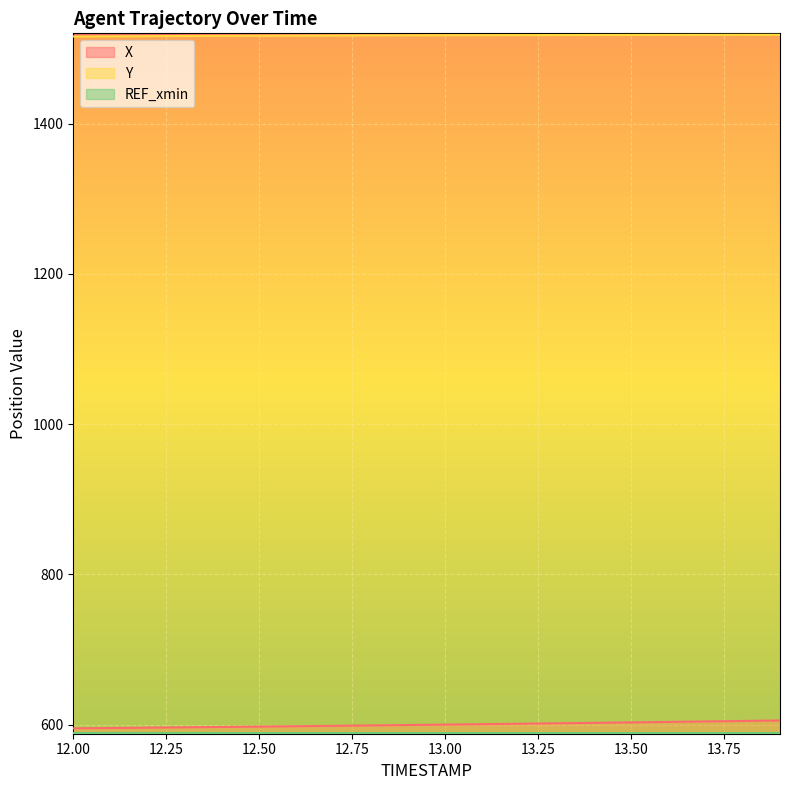

What is the sum of all Y values?

30345.1